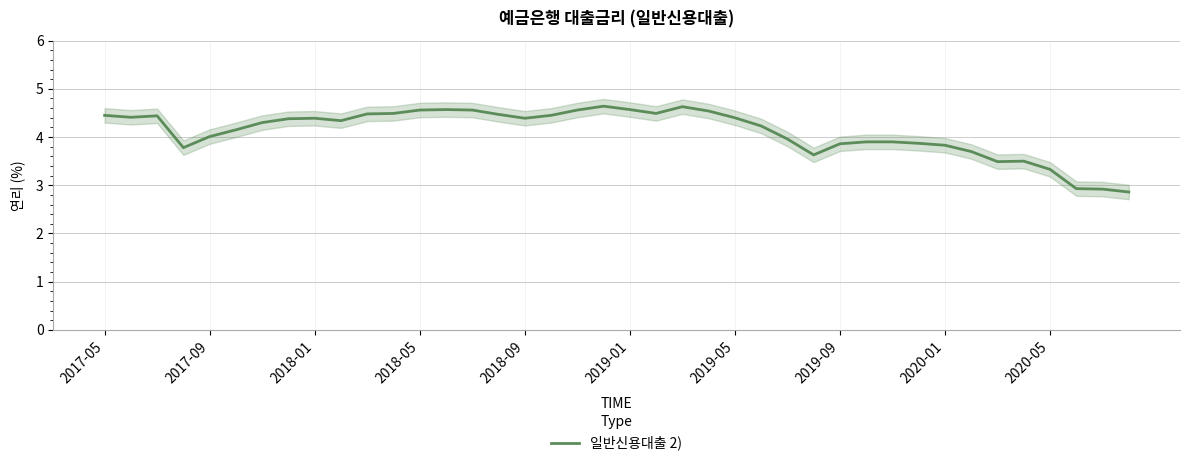

Does the chart display data point markers on the line(s)?

No